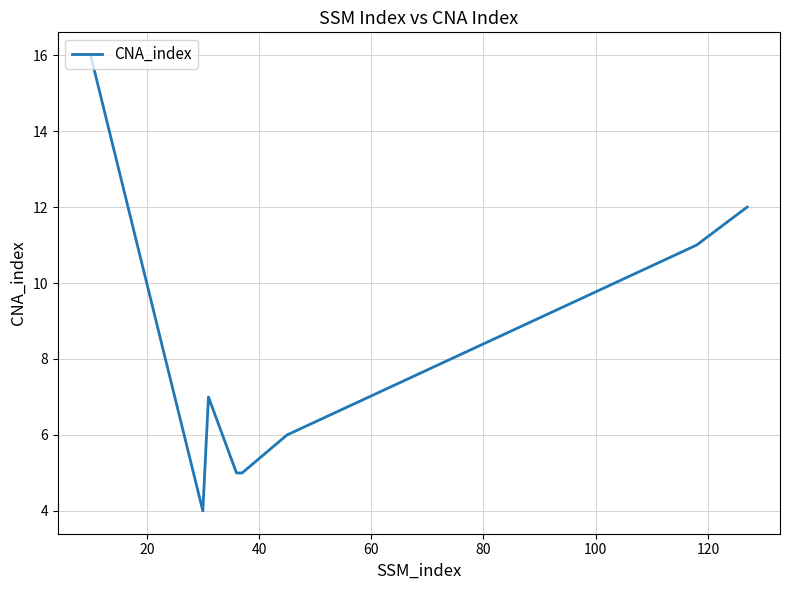

How many values are below 7?

4